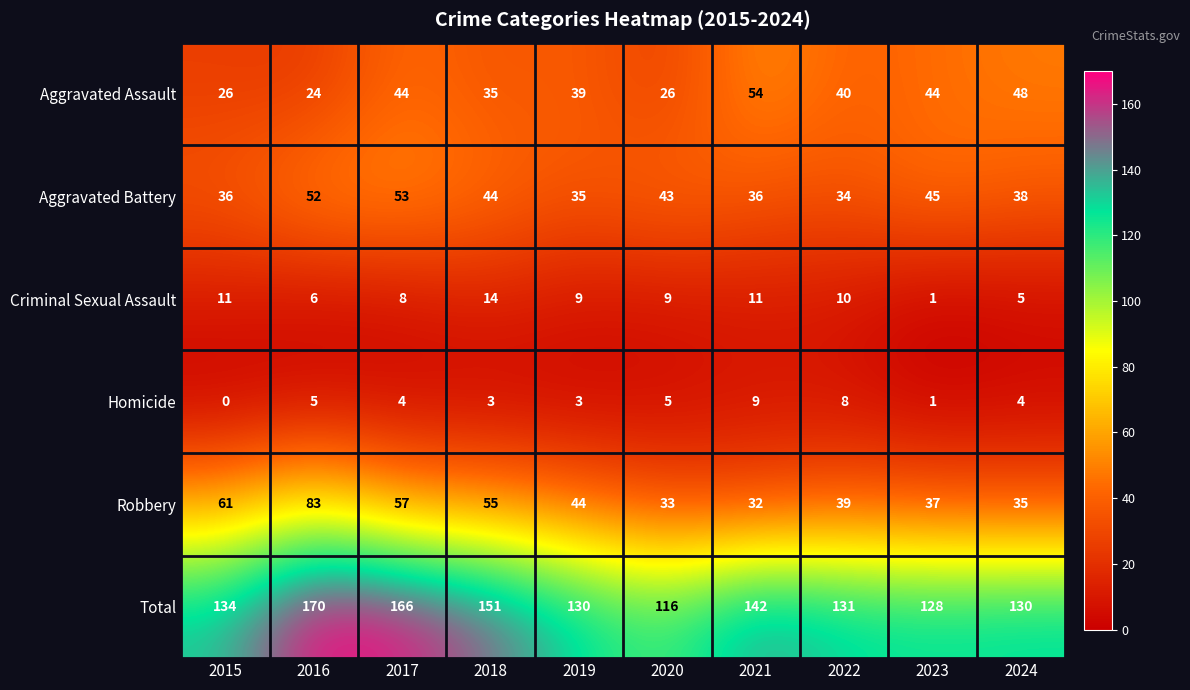

Which series has the largest range (max minus min)?

Total